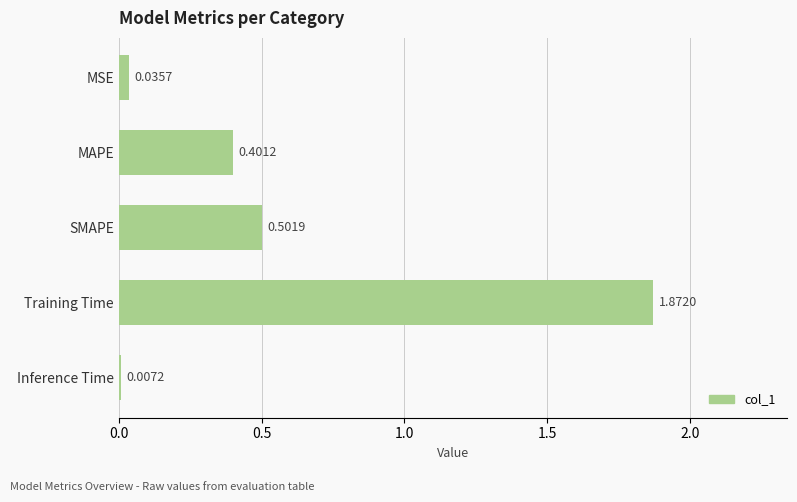

What is the change in value from Inference Time to SMAPE?

+0.5